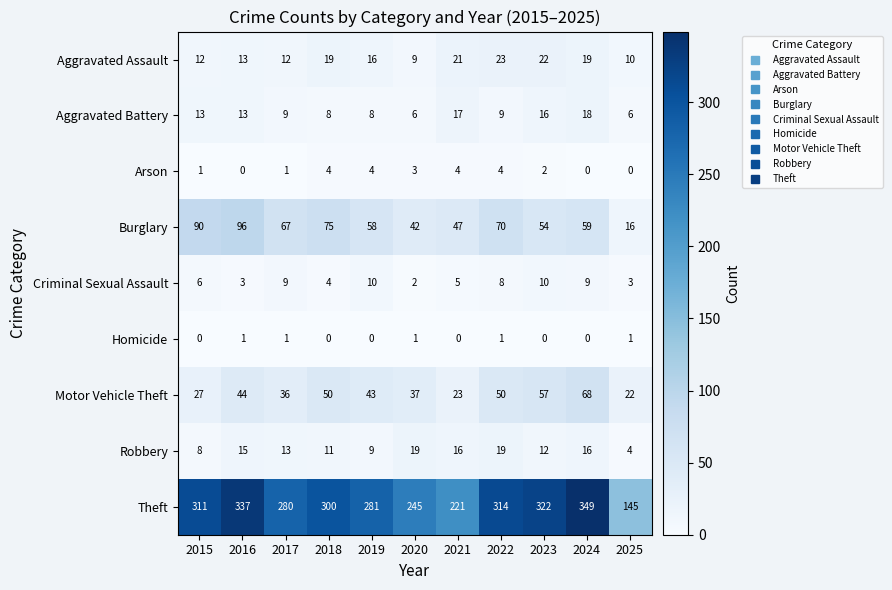

At which label does Theft first exceed 300?

2015